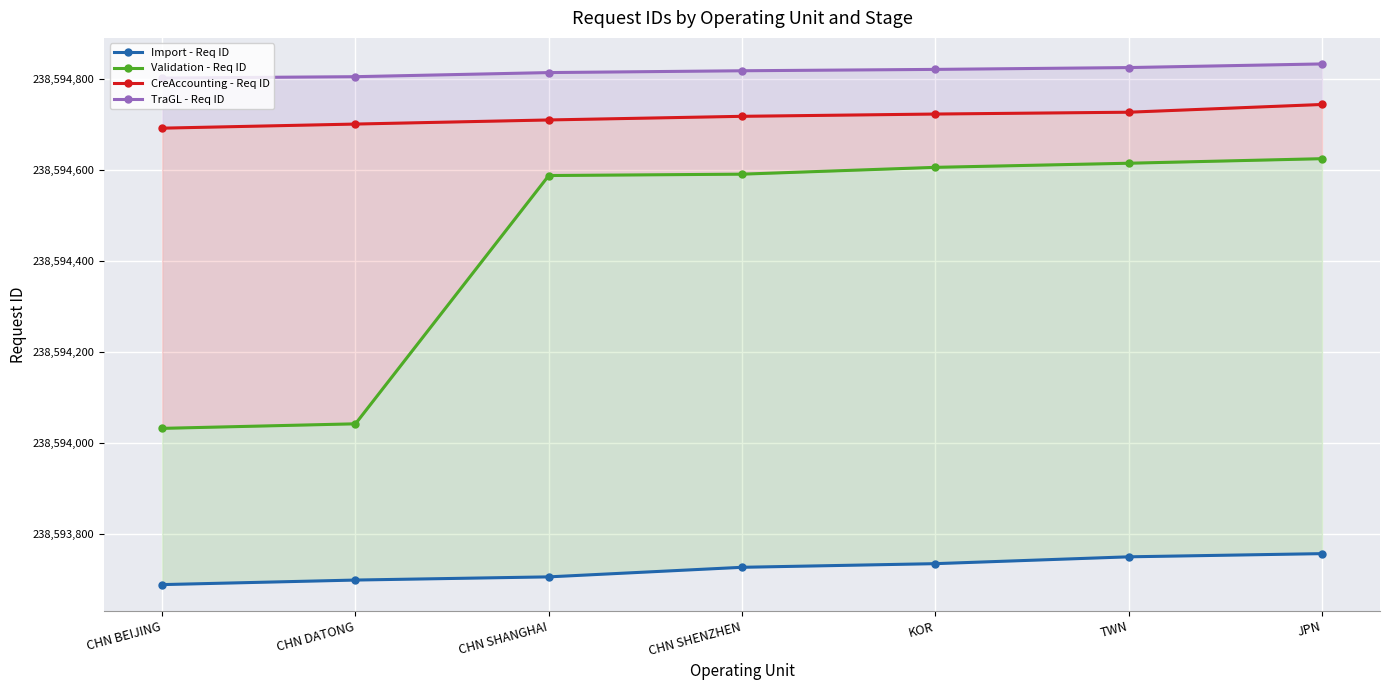

True or false: CreAccounting - Req ID and Import - Req ID intersect in this chart.

False